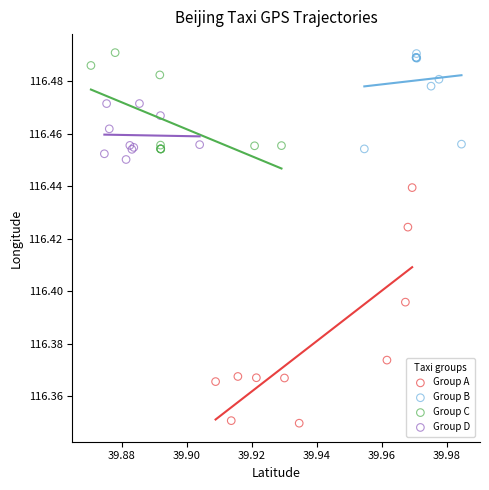

Which series has the widest spread of Y values?

Group A